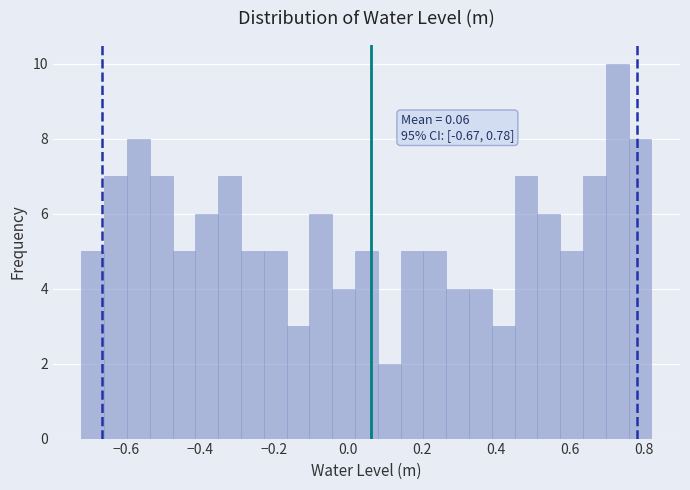

Around what value on the x-axis is the tallest bar? Give the approximate position of its centre, as read against the axis.

0.72